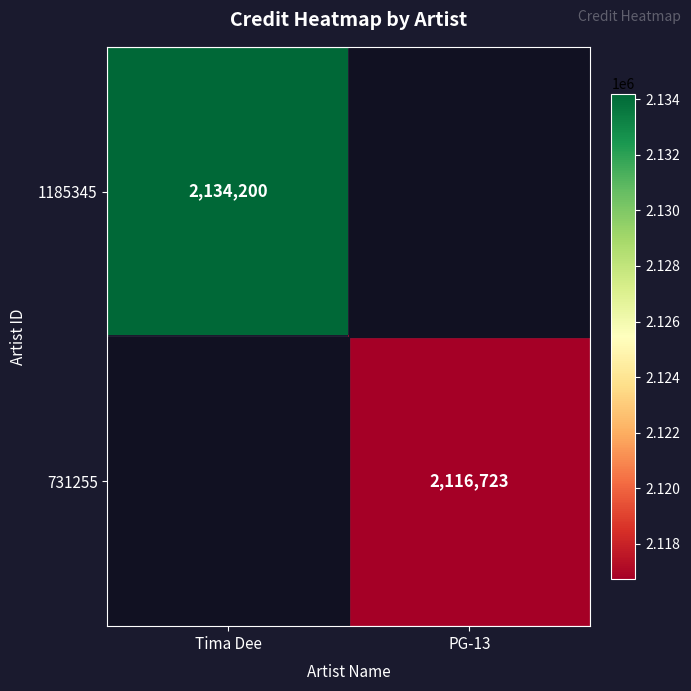

Between PG-13 and Tima Dee, which is larger?

Tima Dee